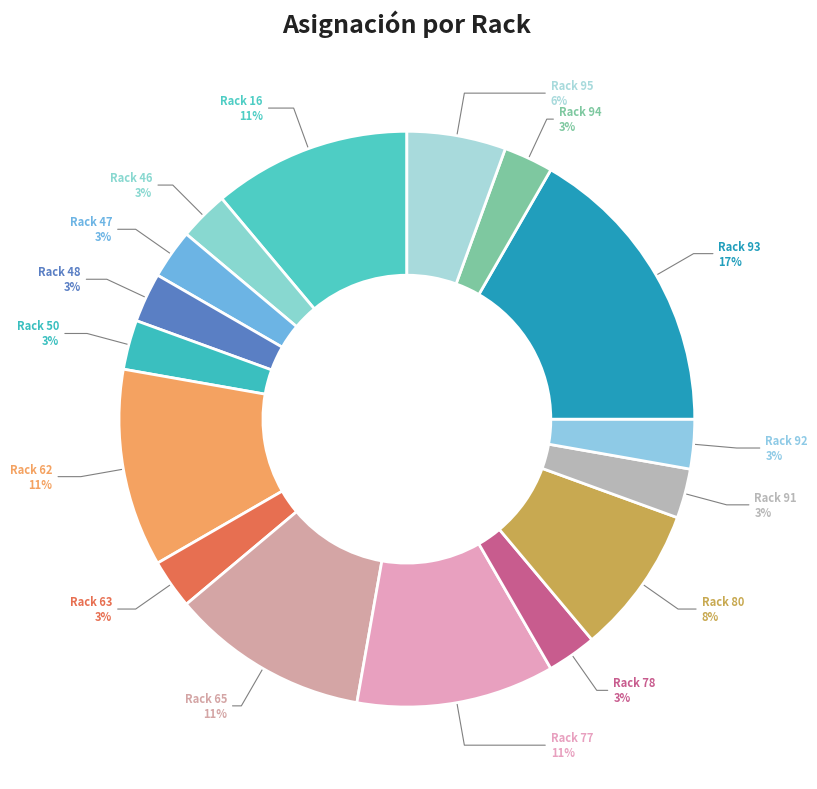

Between Rack 78 and Rack 65, which is larger?

Rack 65